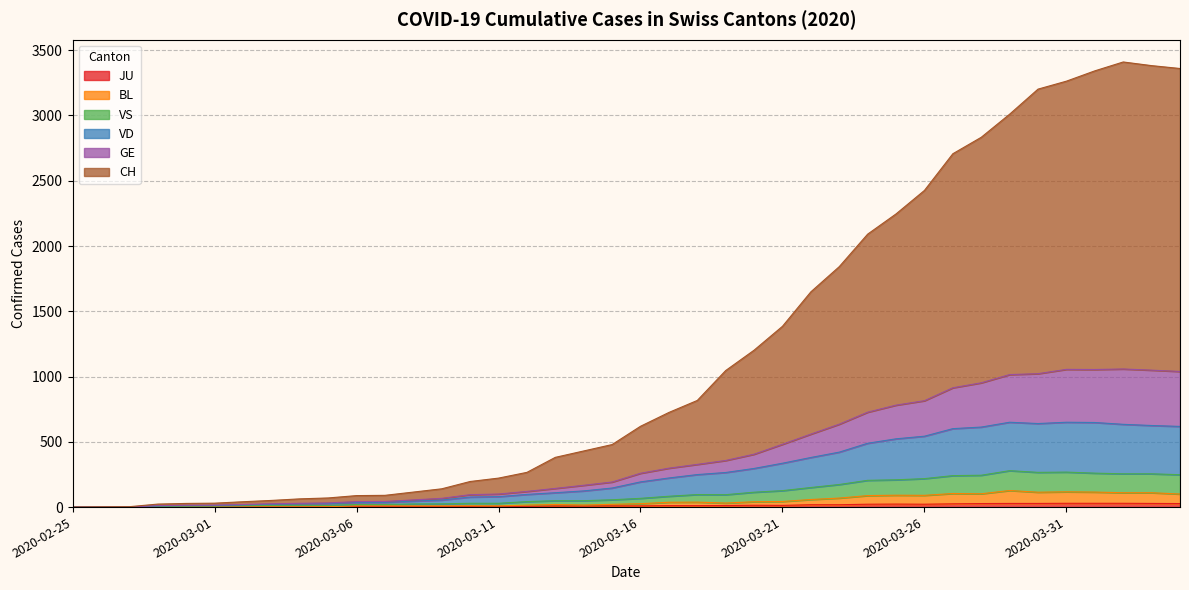

True or false: GE and JU intersect in this chart.

False